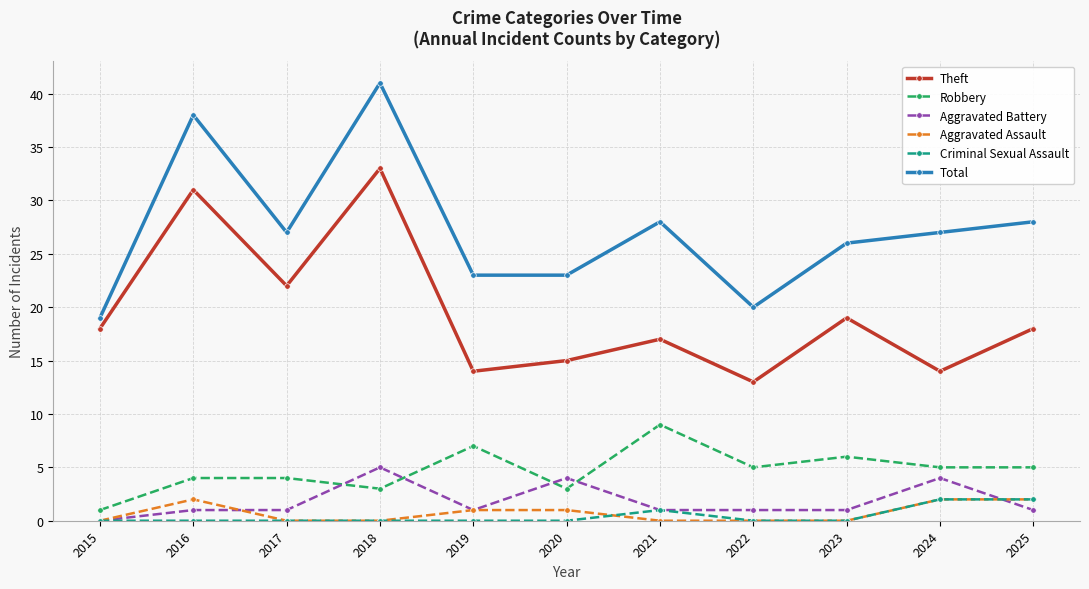

What is the value of the Total point at the 5th from the left?

23